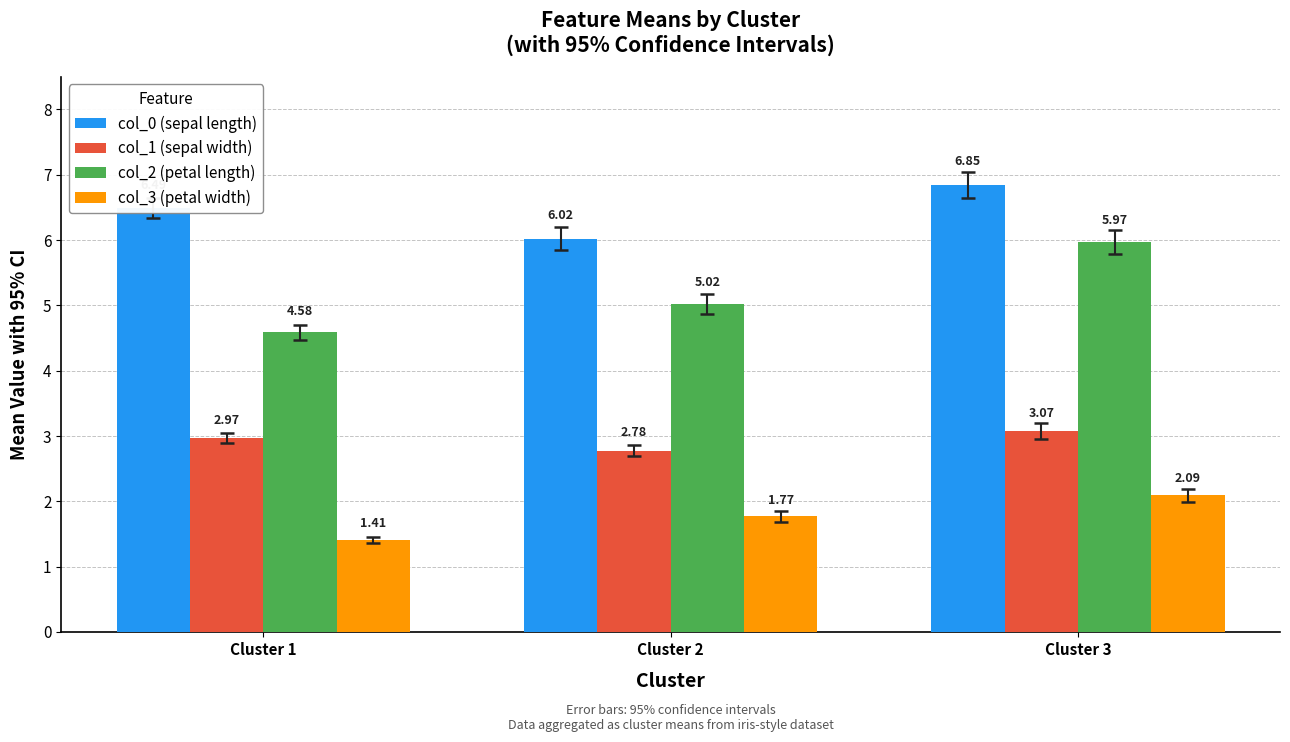

At which category does the chart reach its peak across all series?

Cluster 3